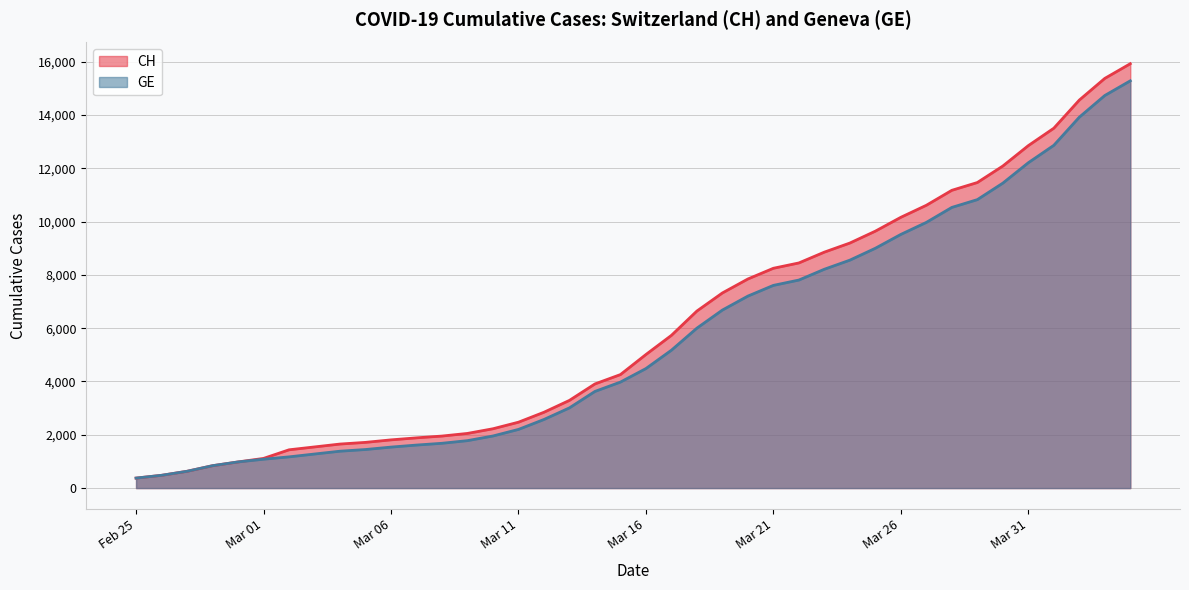

What is the difference between the maximum and second lowest values in the CH series?

15447